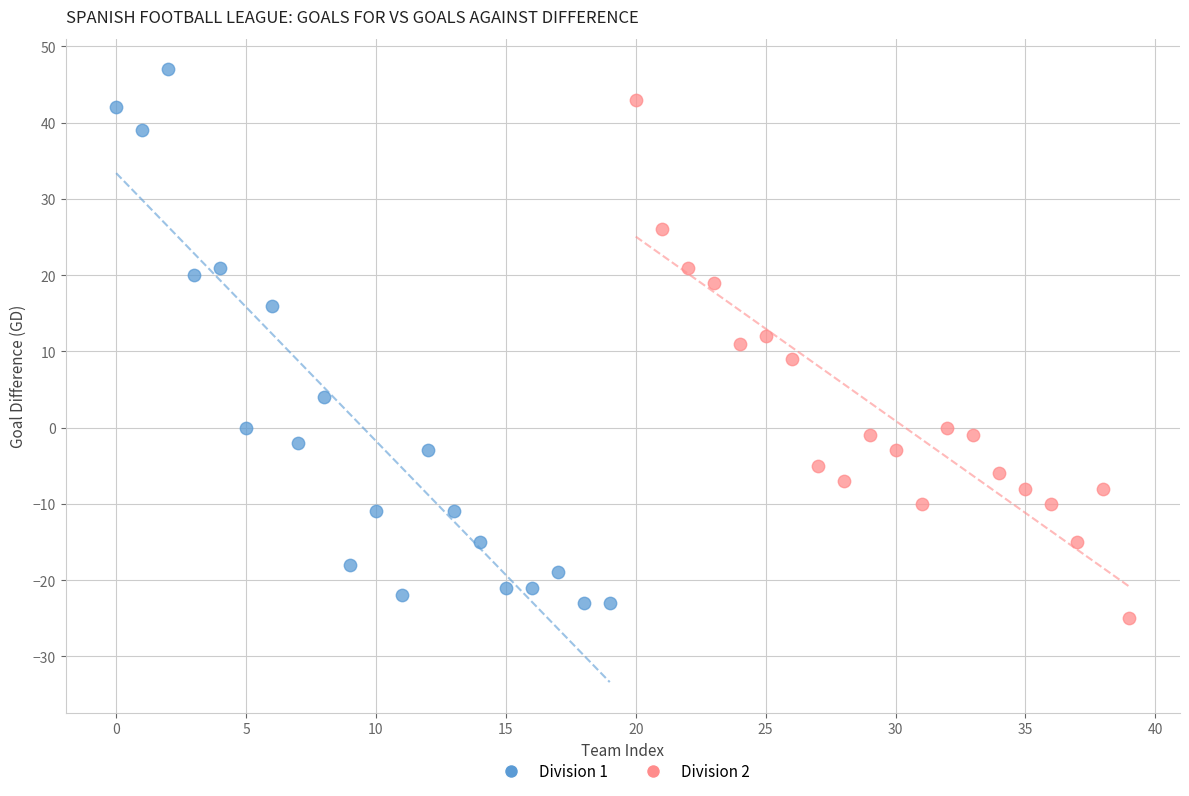

Which series reaches the maximum Y coordinate?

Division 1